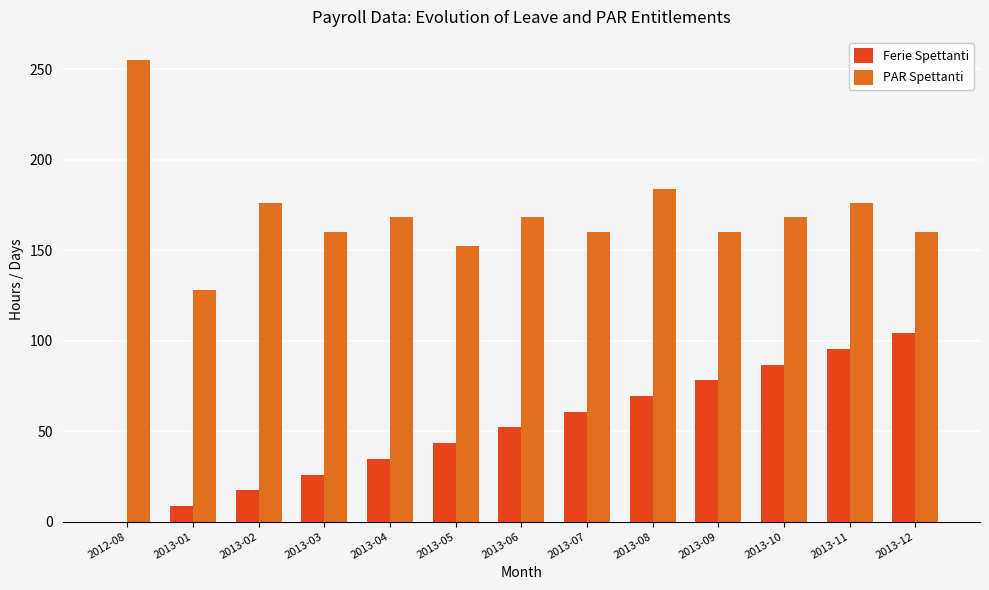

Where does the PAR Spettanti series first go above 168?

2012-08